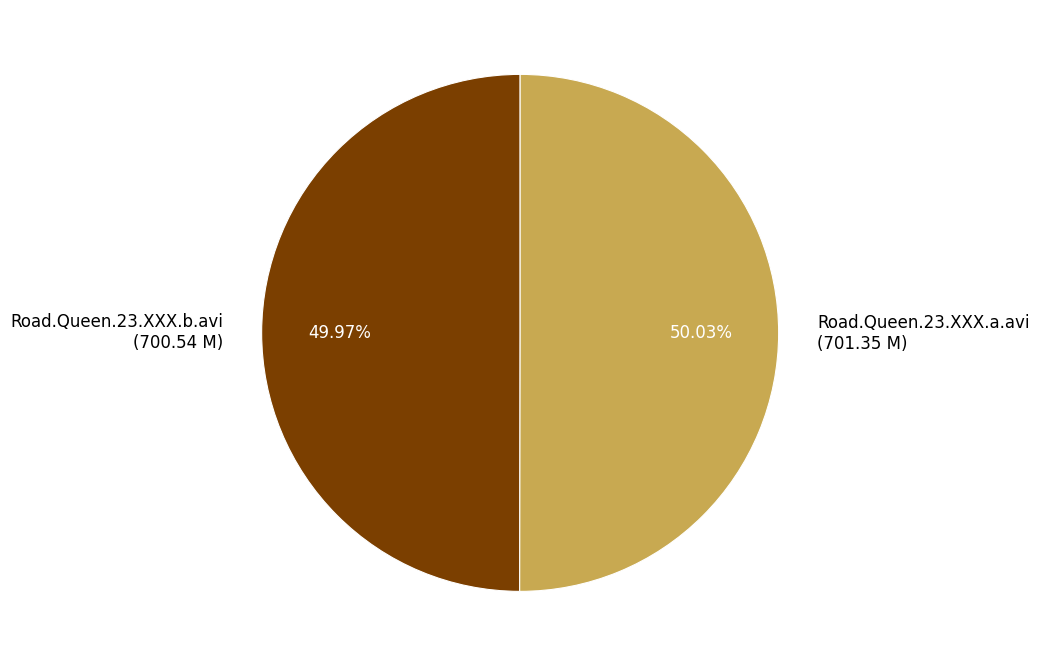

The Road.Queen.23.XXX.b.avi slice represents 63% of the pie. True or false?

False